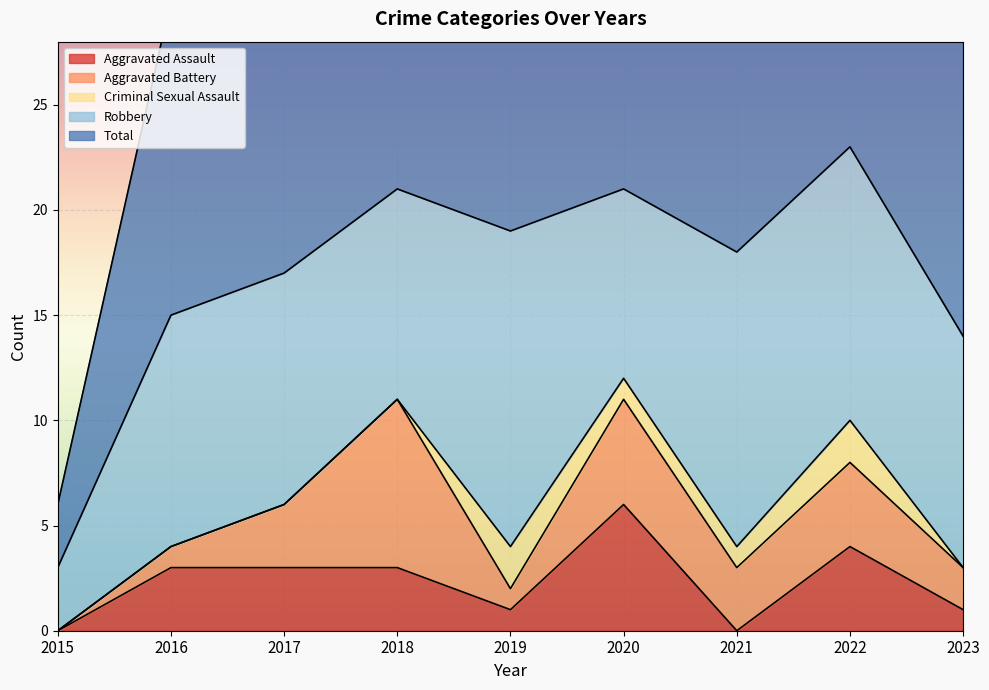

What is the difference between the second highest and minimum values in the Aggravated Assault series?

4